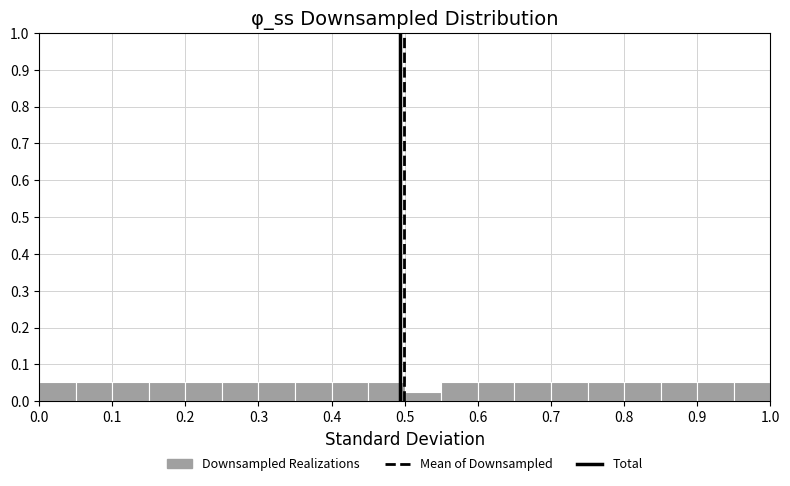

Reading left to right, transcribe this chart: for each bar, give the range it covers on the x-axis and its height. The values are not printed on the chart, so give them approximately, as read against the axis.

0.00 to 0.05: 0.05
0.05 to 0.10: 0.05
0.10 to 0.15: 0.05
0.15 to 0.20: 0.05
0.20 to 0.25: 0.05
0.25 to 0.30: 0.05
0.30 to 0.35: 0.05
0.35 to 0.40: 0.05
0.40 to 0.45: 0.05
0.45 to 0.50: 0.05
0.50 to 0.55: 0.03
0.55 to 0.60: 0.05
0.60 to 0.65: 0.05
0.65 to 0.70: 0.05
0.70 to 0.75: 0.05
0.75 to 0.80: 0.05
0.80 to 0.85: 0.05
0.85 to 0.90: 0.05
0.90 to 0.95: 0.05
0.95 to 1.00: 0.05